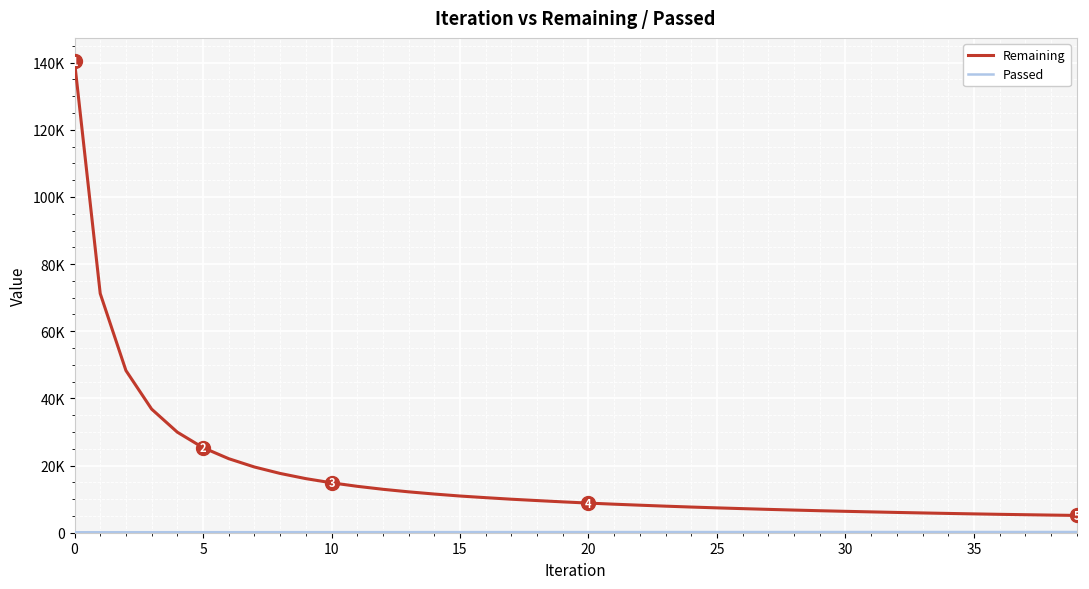

What is the average value of the Remaining series?

16895